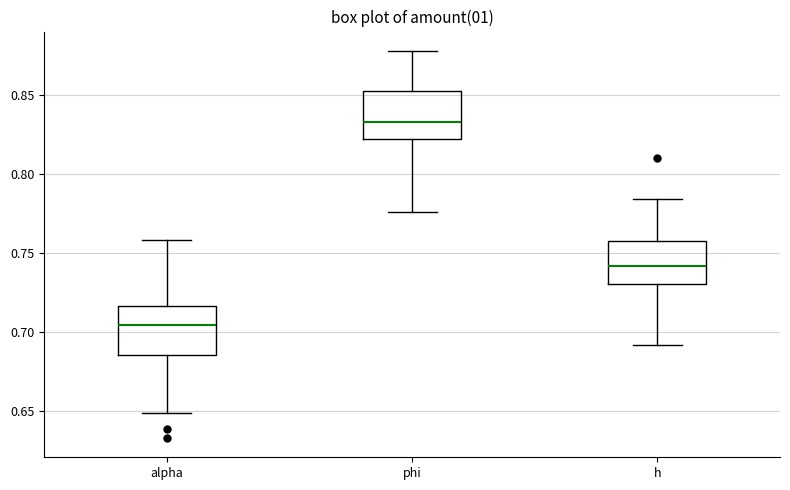

Which box's median line is the highest?

phi